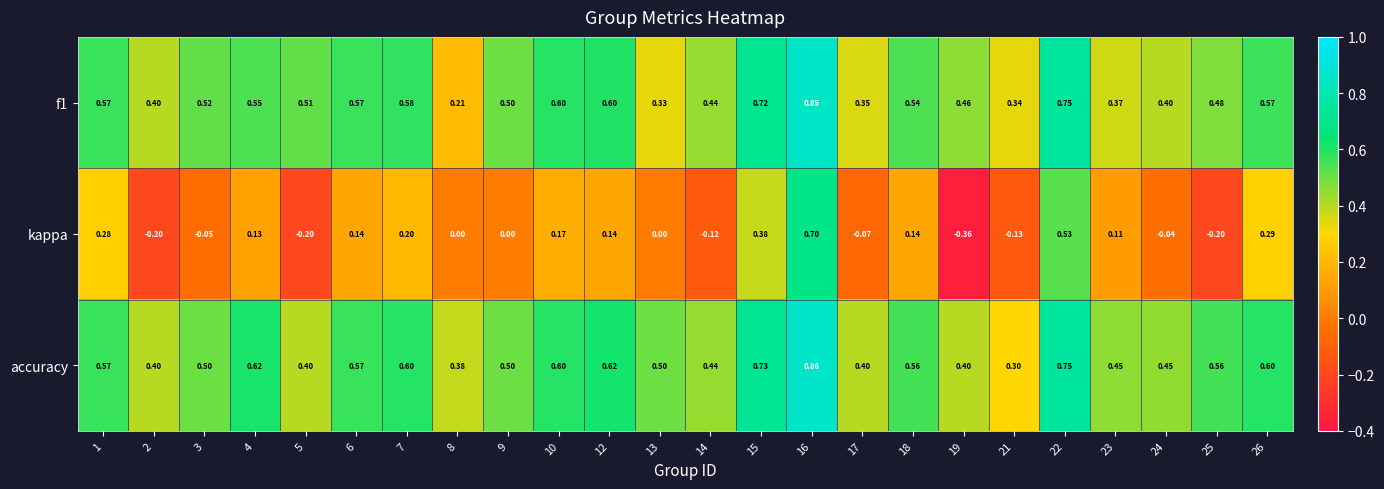

Is the value of accuracy at 1 greater than the value of f1 at 4?

Yes